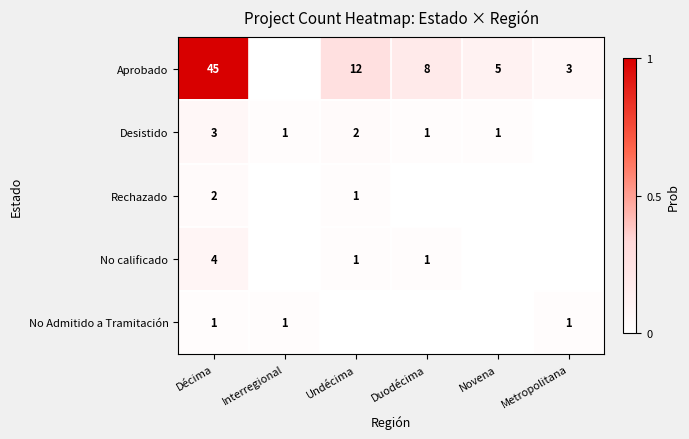

What is the difference between the highest and lowest values at Décima?

44